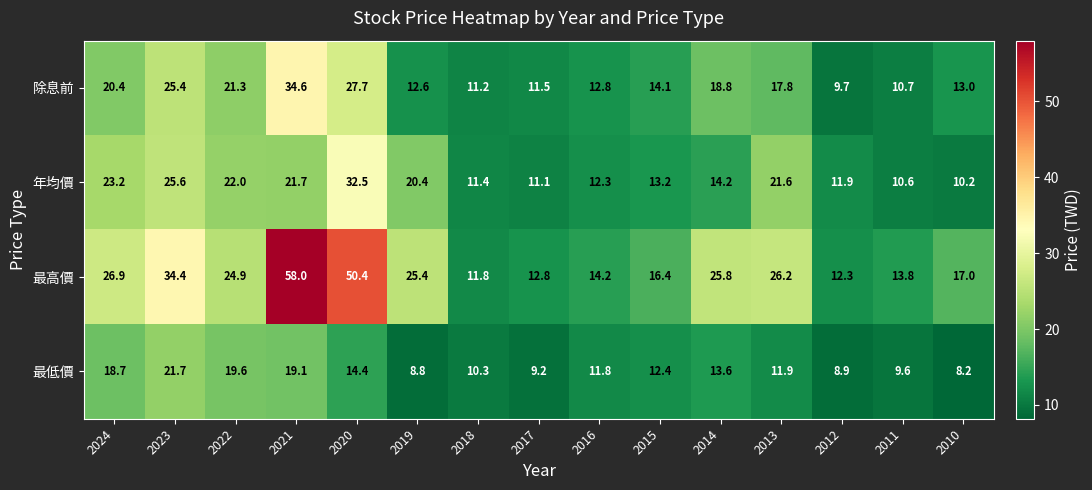

What is the difference between the 最高價 values at 2024 and 2015?

10.5